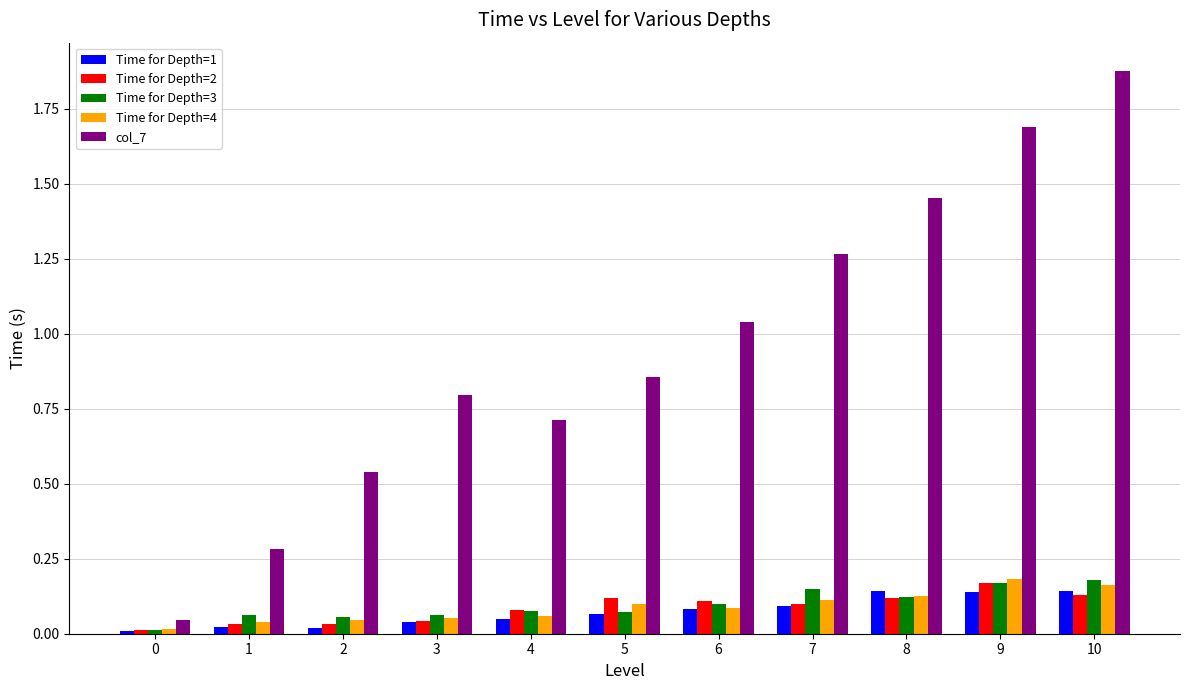

Is the value of col_7 at 7 greater than the value of Time for Depth=2 at 9?

Yes